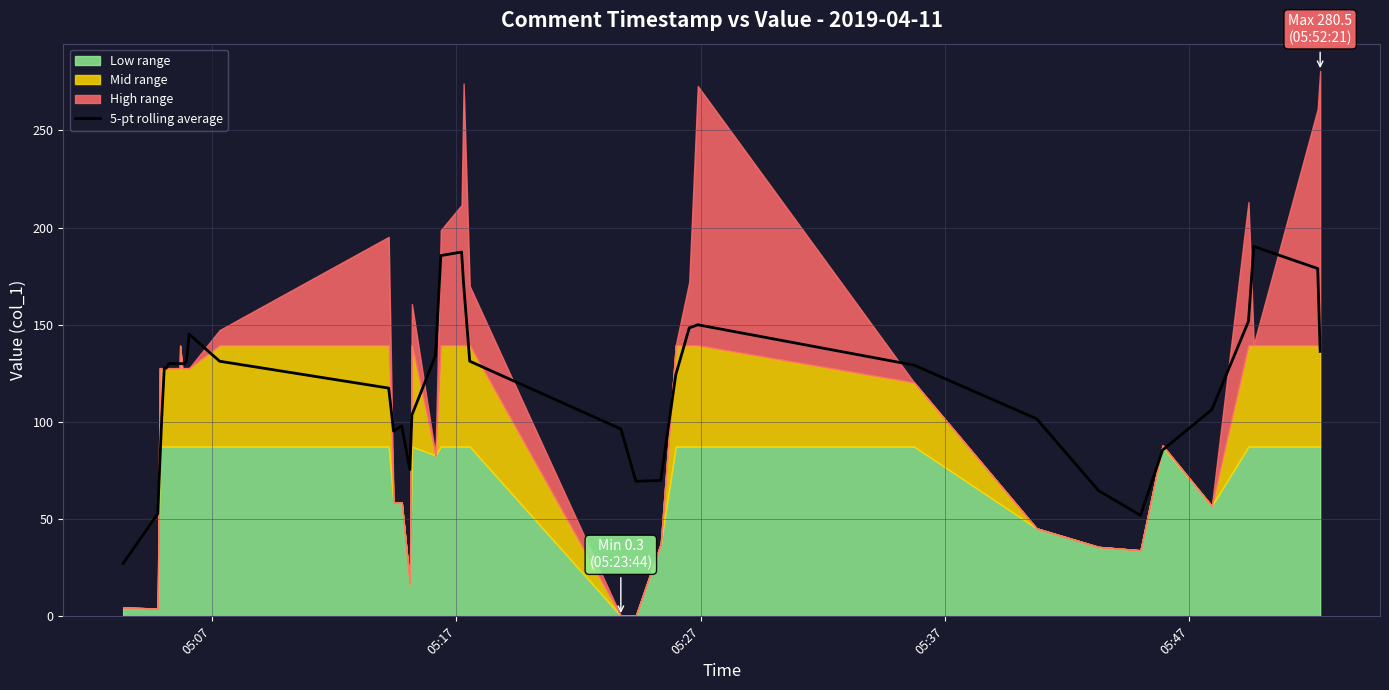

Where is the first local minimum?

15